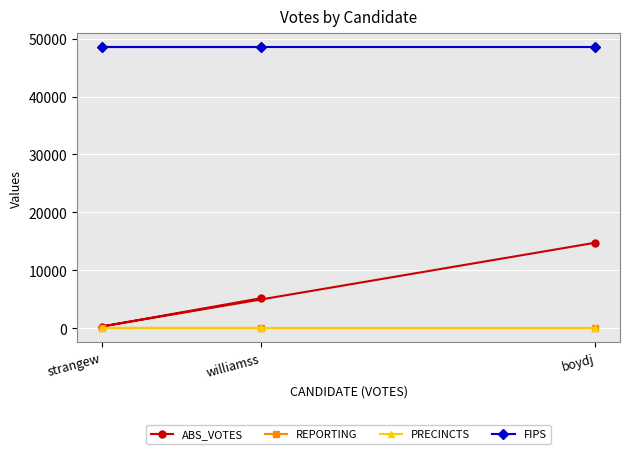

How many lines are shown in the chart?

4